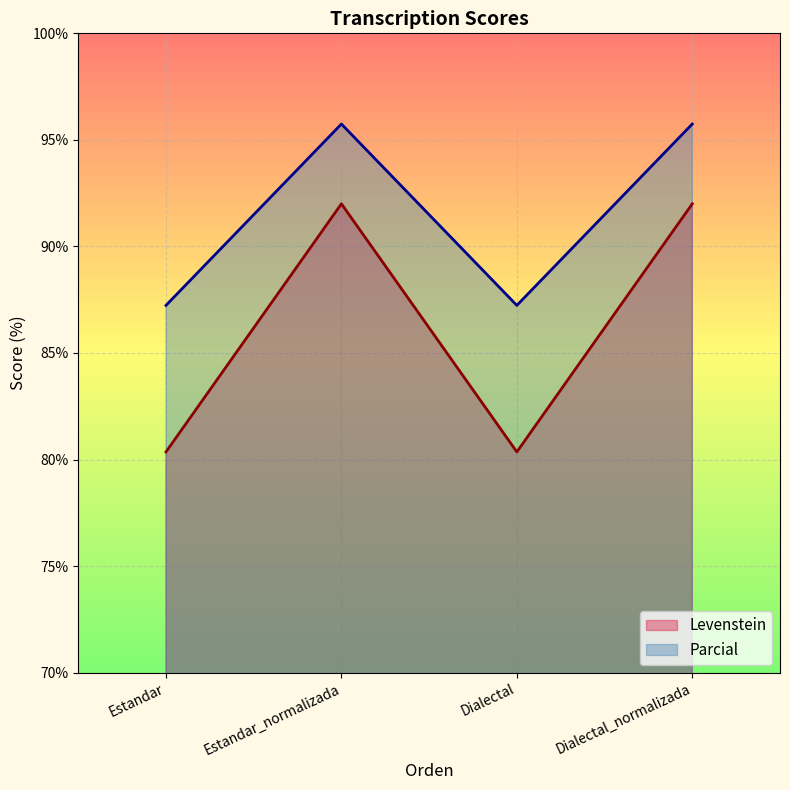

The Levenstein series shows 80.4 at Dialectal. True or false?

True